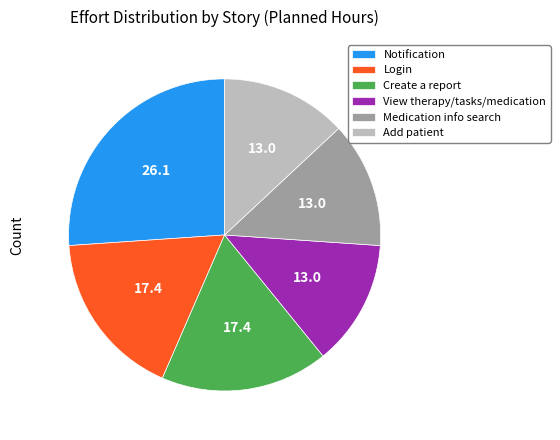

How many segments does this pie chart have?

6